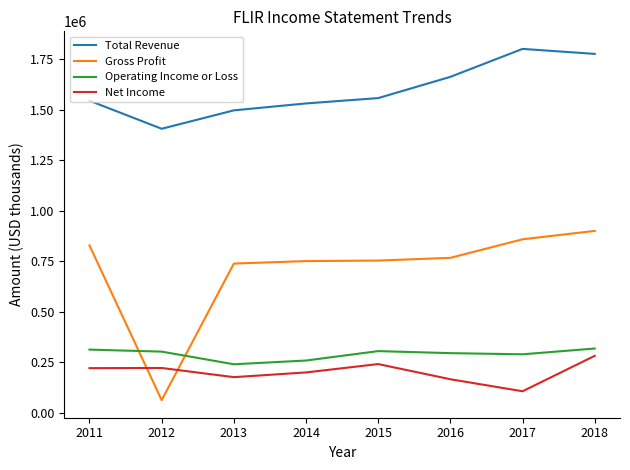

What is the total value across all series at 2014?

2741200